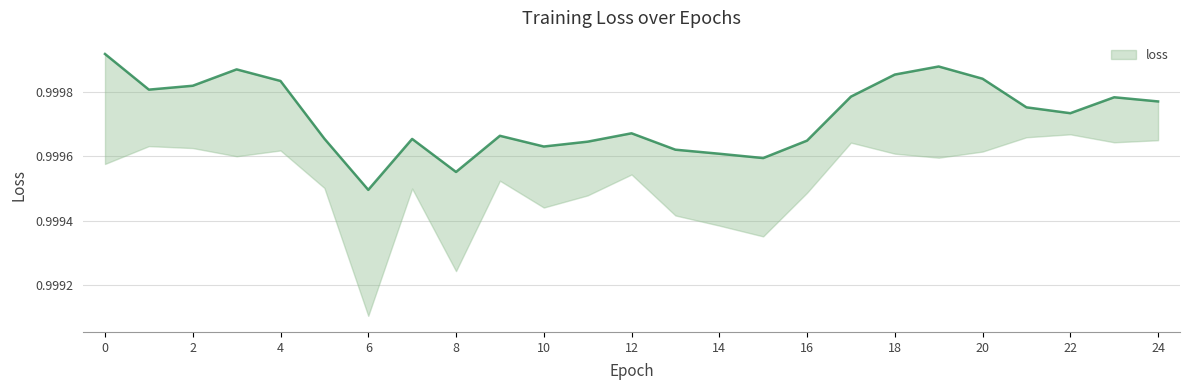

What value does the data have at 7?

1.0